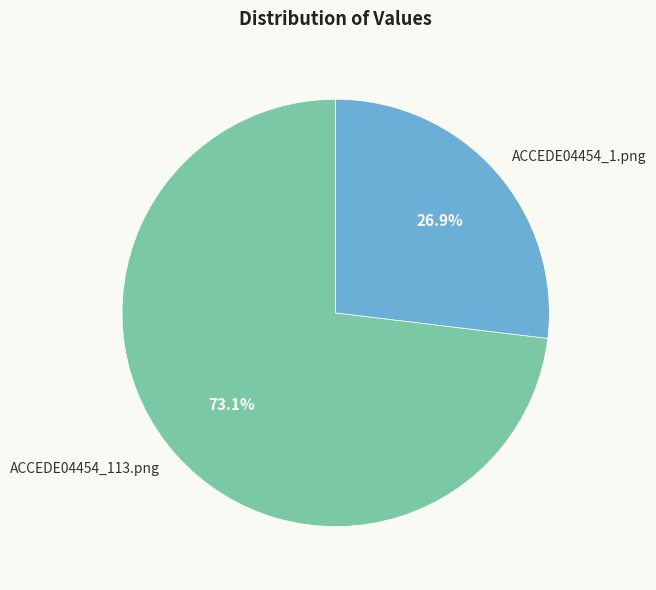

The ACCEDE04454_113.png slice represents 73% of the pie. True or false?

True